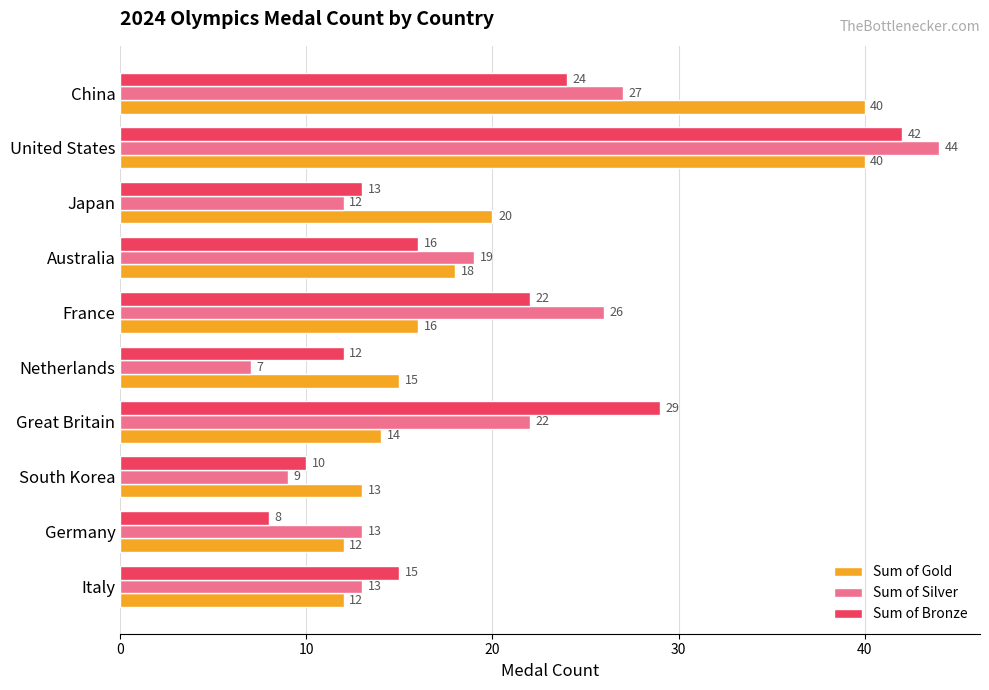

What is the difference between the maximum and minimum values in the Sum of Gold series?

28